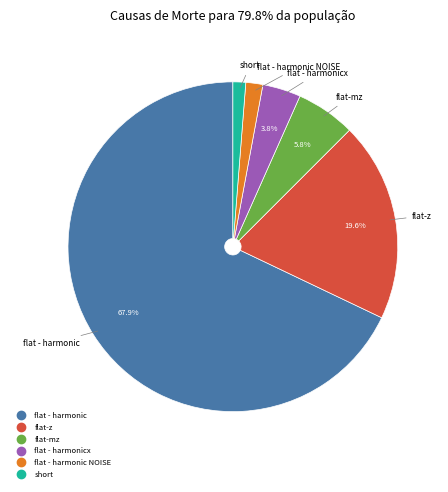

Count the number of slices in the pie.

6